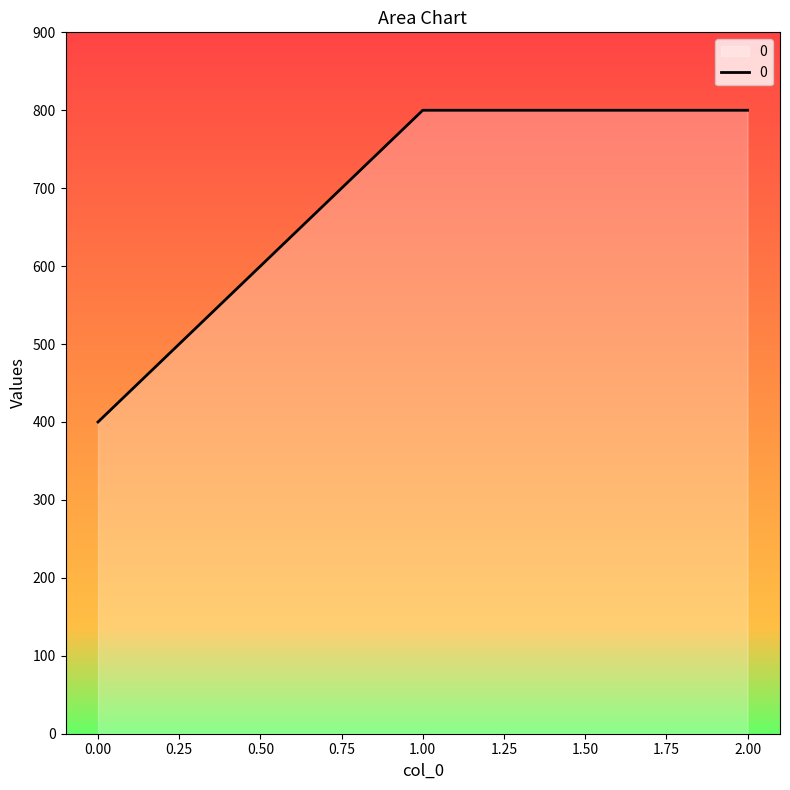

What is the smallest value displayed?

400